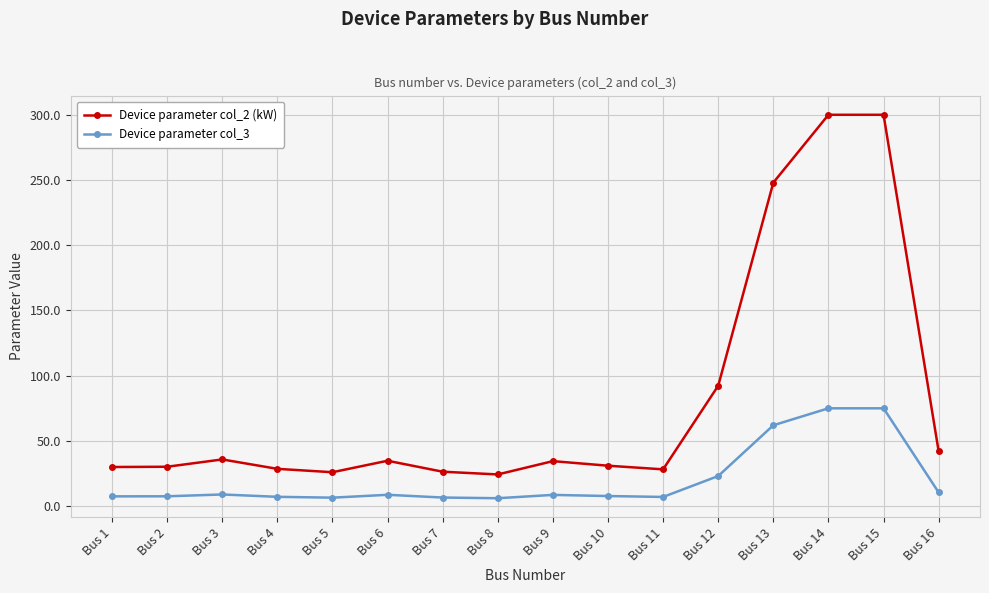

What is the sum of the Device parameter col_3 values at Bus 3 and Bus 14?

84.0